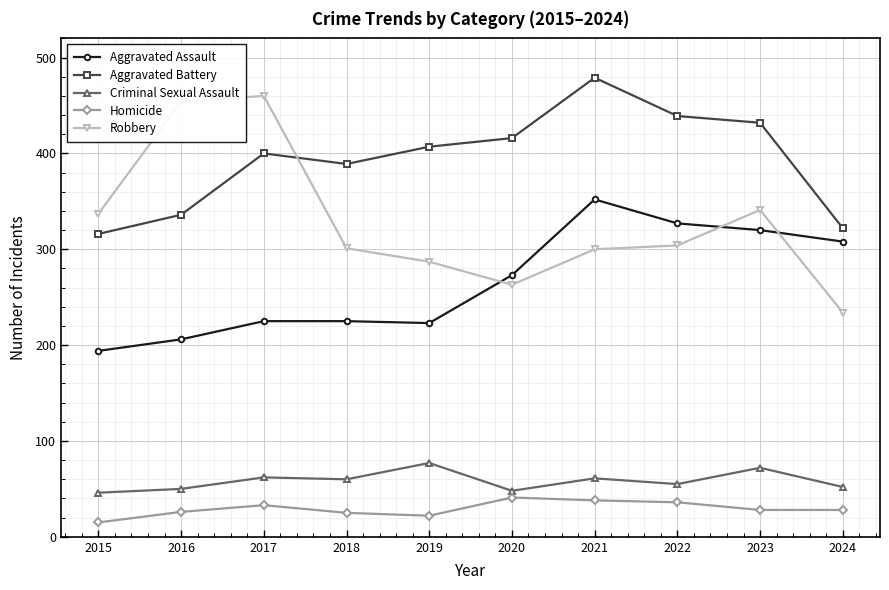

At which category is the sum across all series the highest?

2021